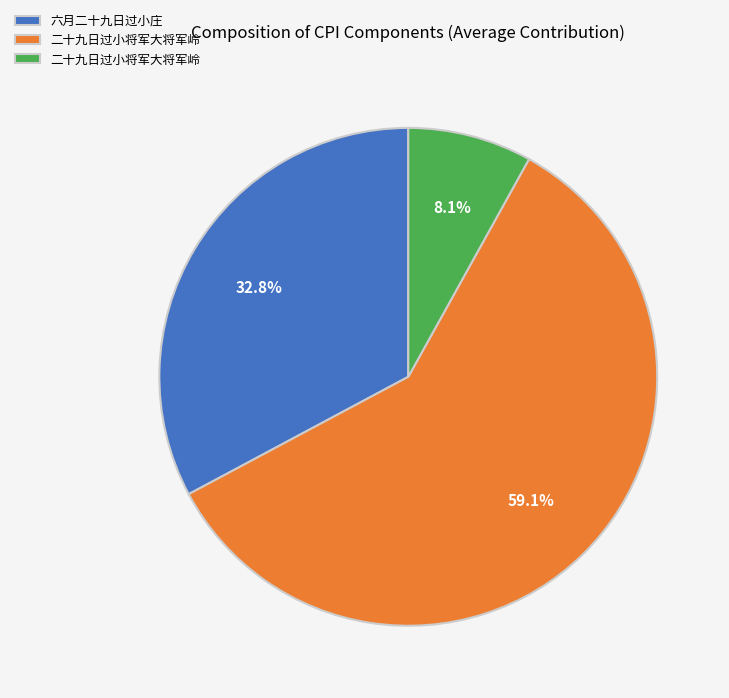

Is there any slice that represents more than half of the pie?

Yes